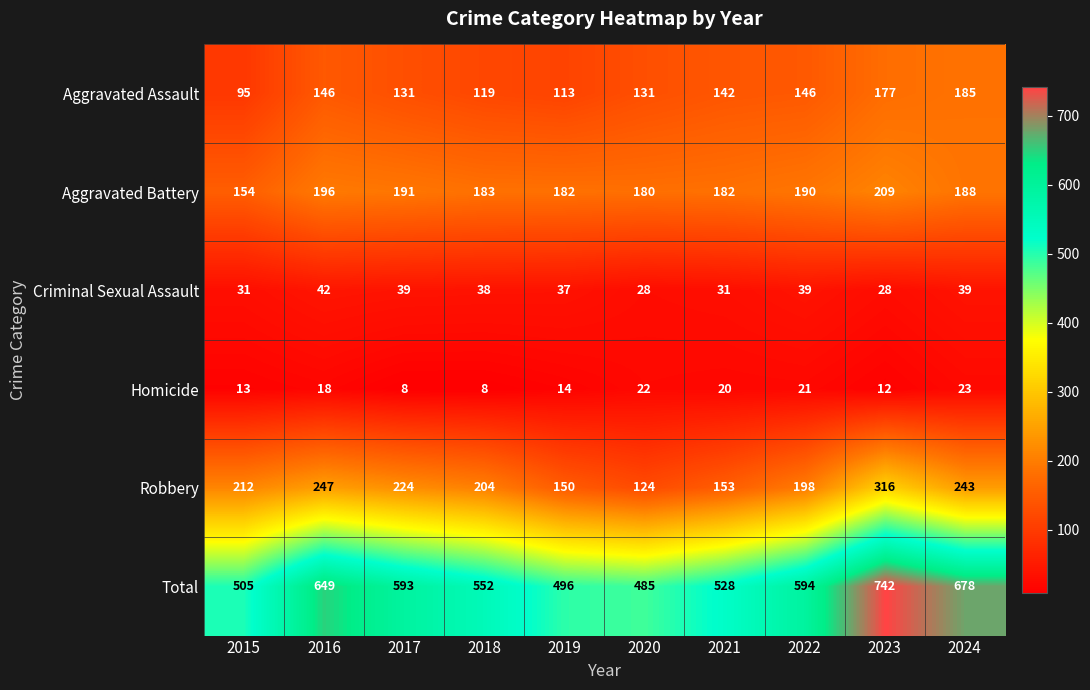

What is the approximate value of Aggravated Assault at 2017, to the nearest 10?

130